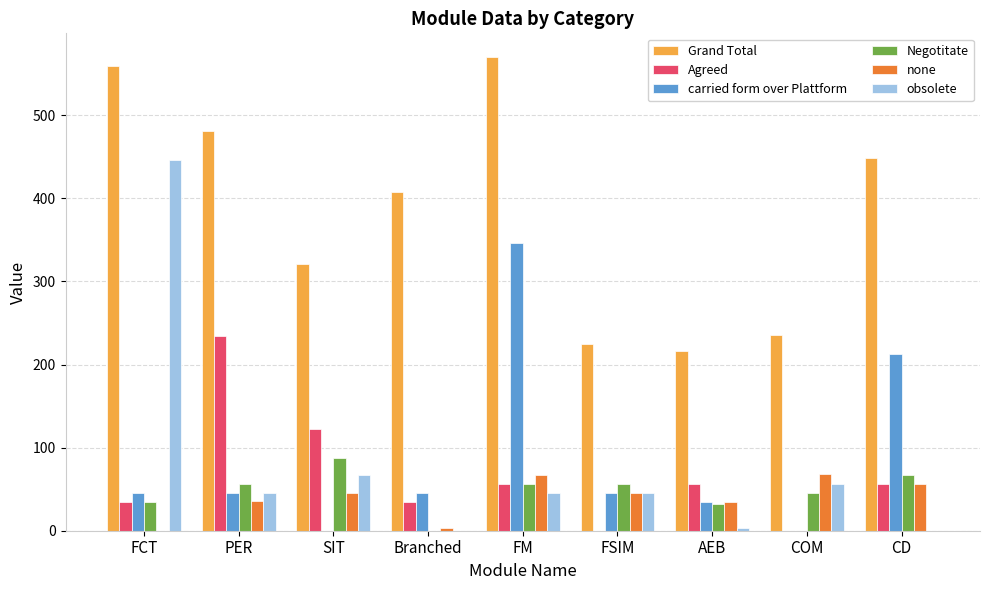

What value does the Grand Total series have at FM?

570